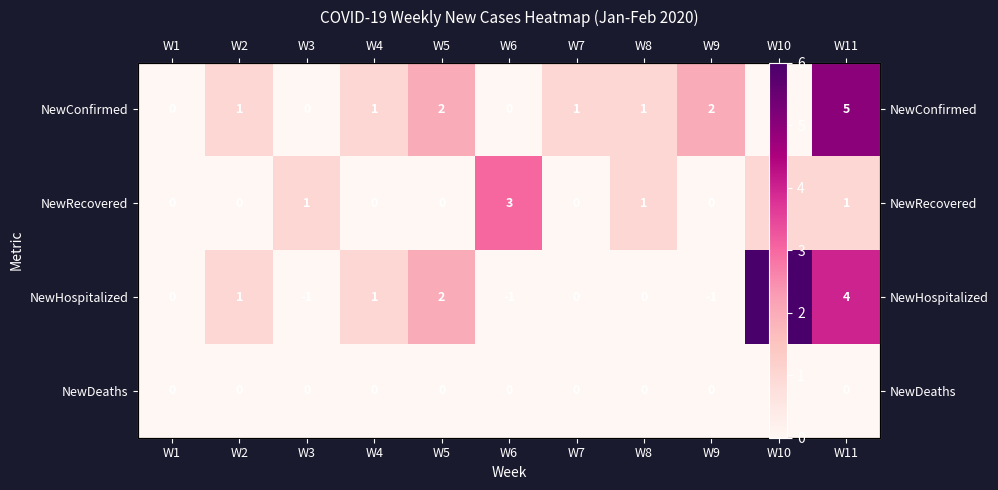

Rank the categories by NewRecovered value from lowest to highest.

W1, W2, W4, W5, W7, W9, W3, W8, W10, W11, W6